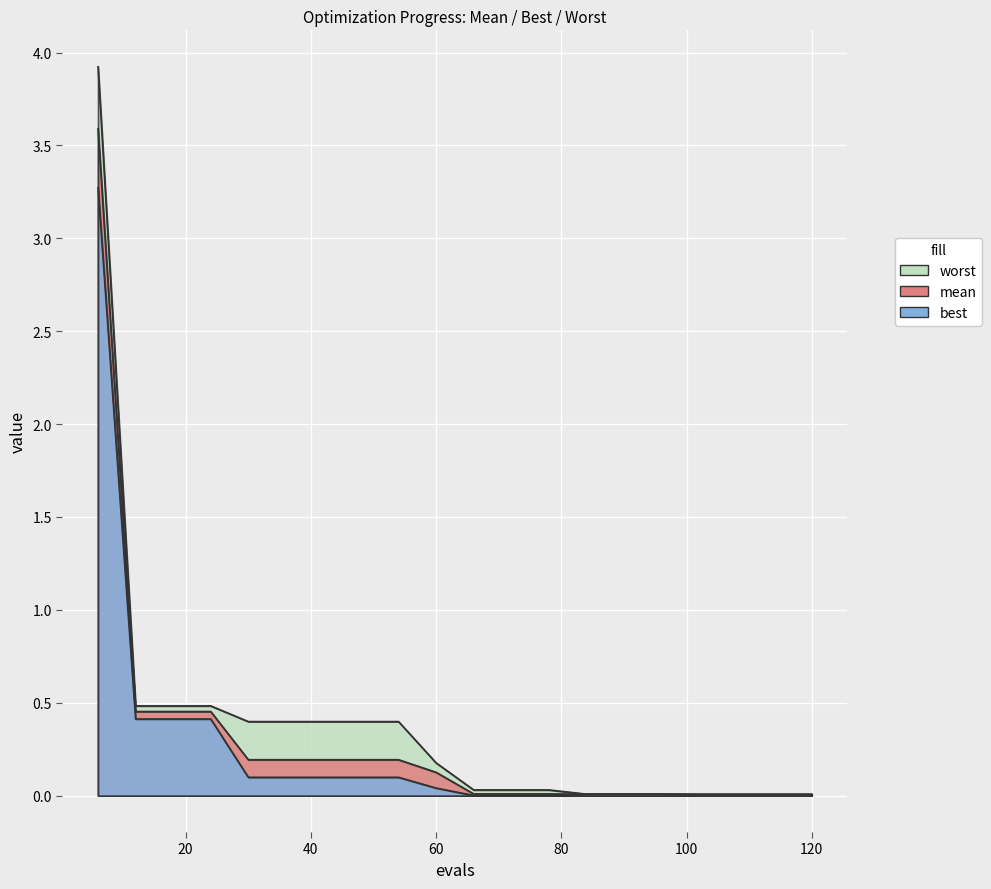

What are all the series names shown in the legend?

mean, best, worst